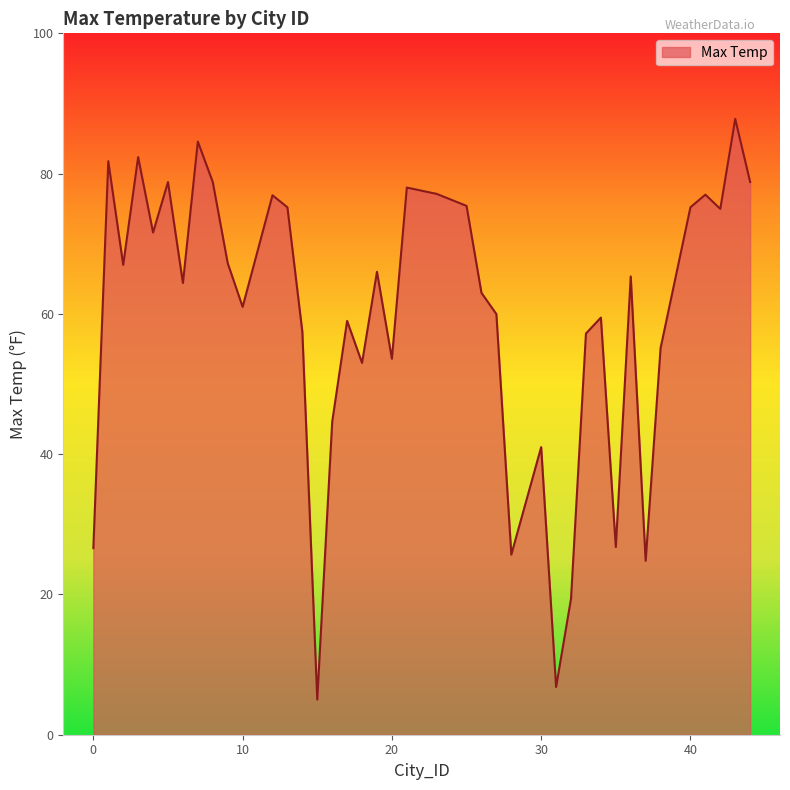

What is the minimum value shown in the chart?

5.0